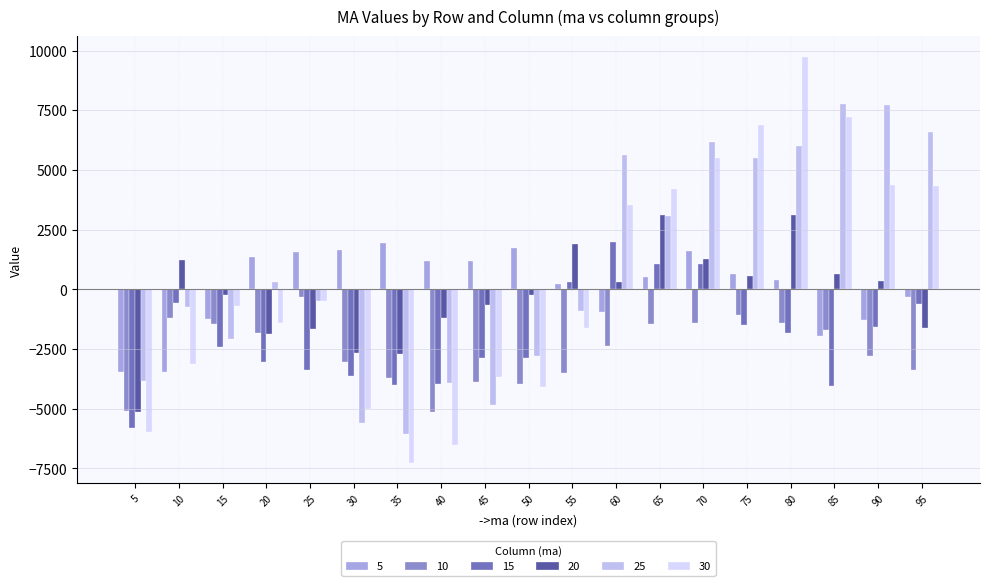

How many categories are shown in the chart?

19